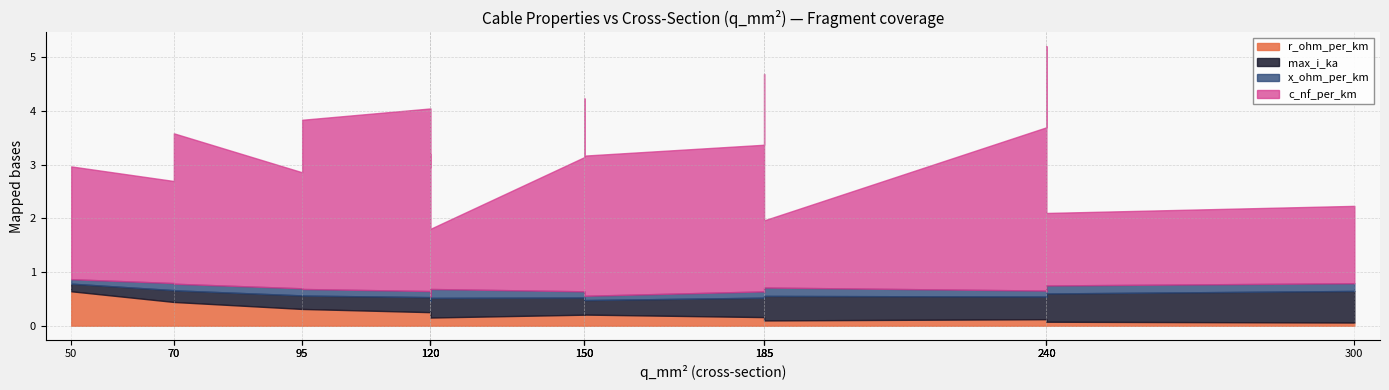

What is the spread (max minus min) of values at 70?

189.9